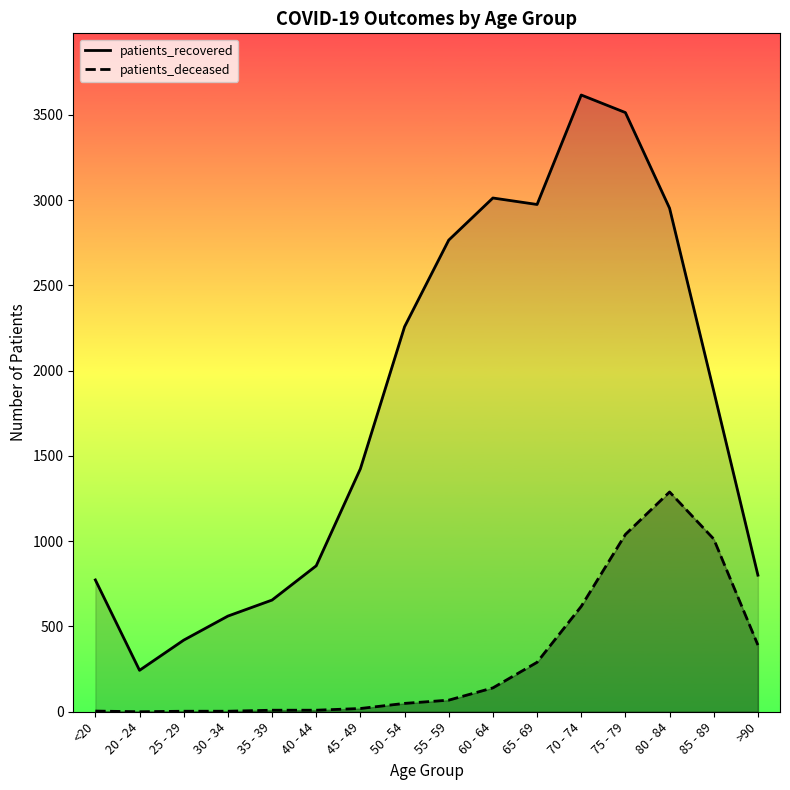

What is the value of the patients_deceased point at the 4th from the left?

3